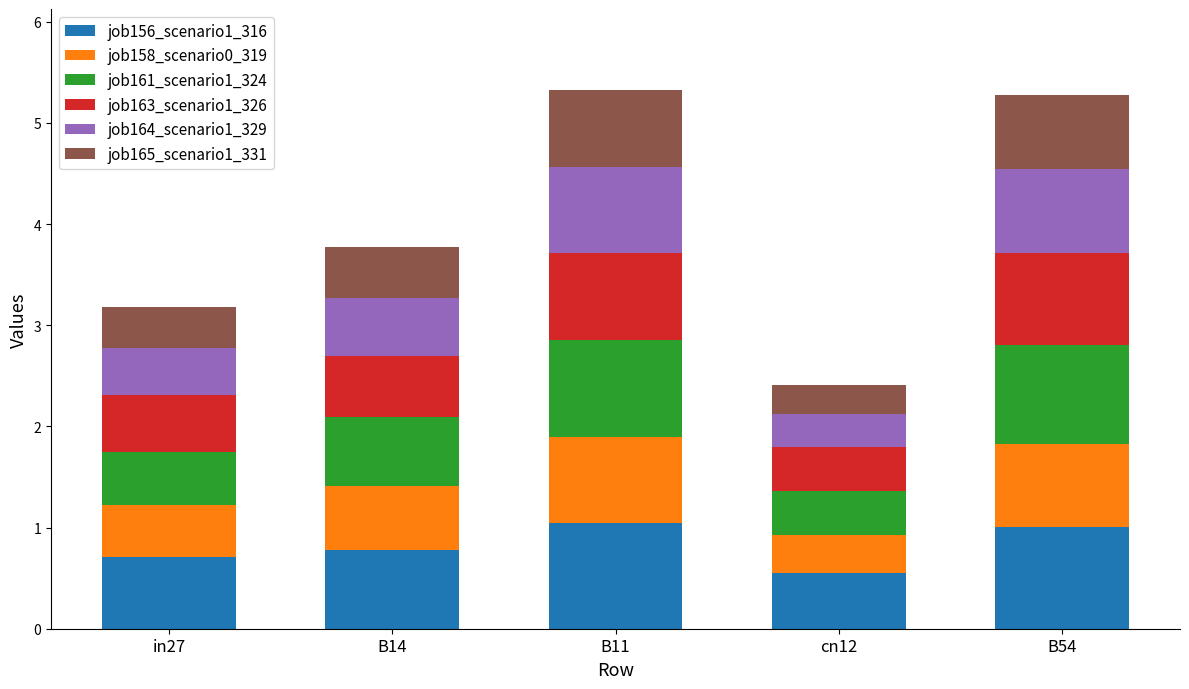

Reading left to right, what are the values for job156_scenario1_316?

in27=0.7	B14=0.8	B11=1.0	cn12=0.6	B54=1.0